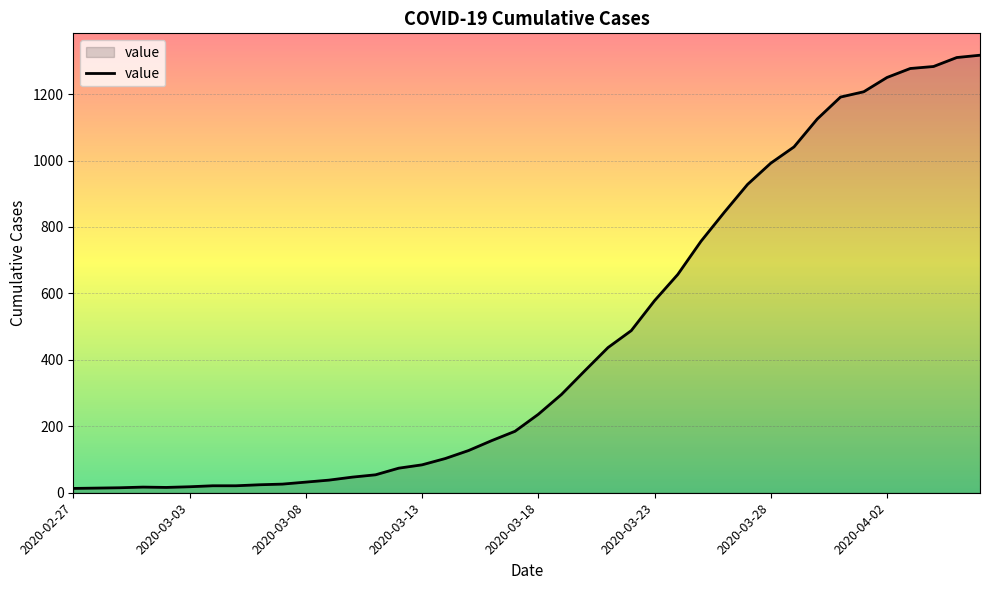

What is the maximum value shown in the chart?

1317